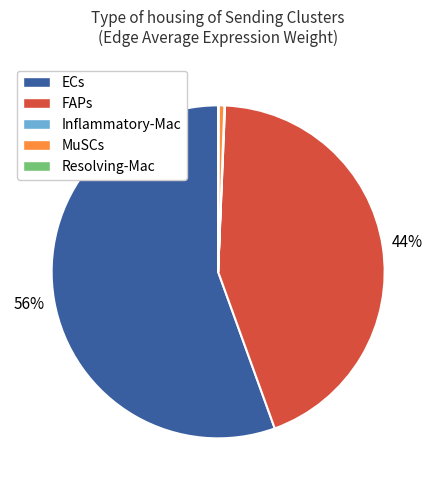

True or false: FAPs accounts for 44% of the total.

True